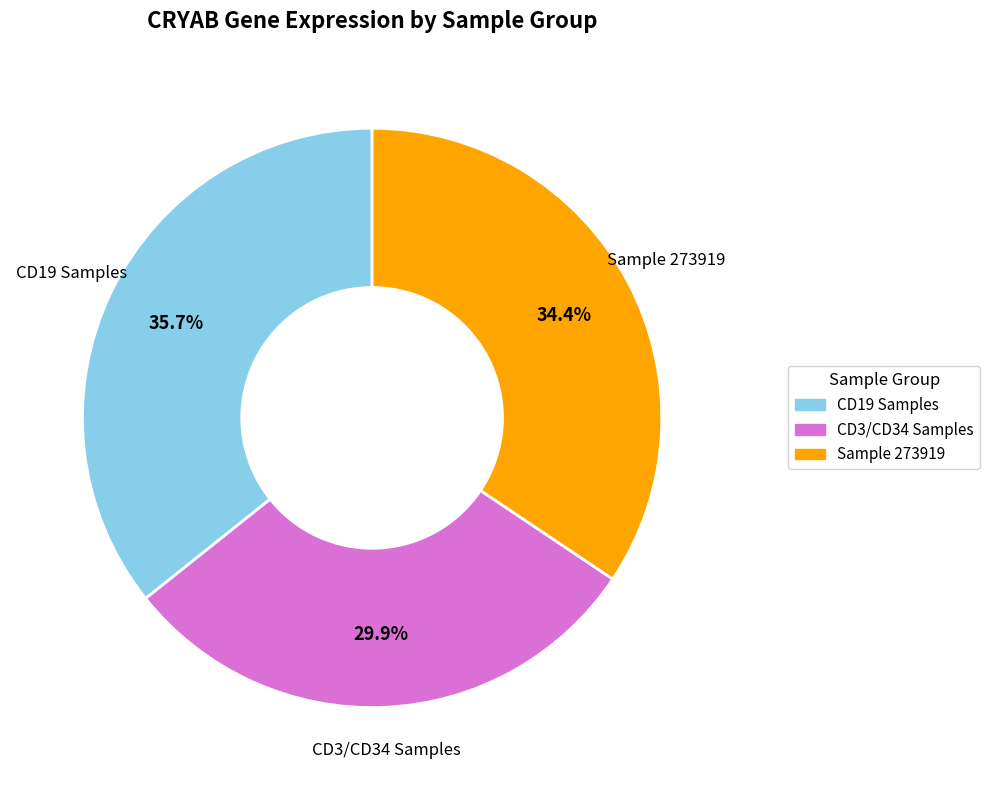

Which has a higher value, CD3/CD34 Samples or Sample 273919?

Sample 273919